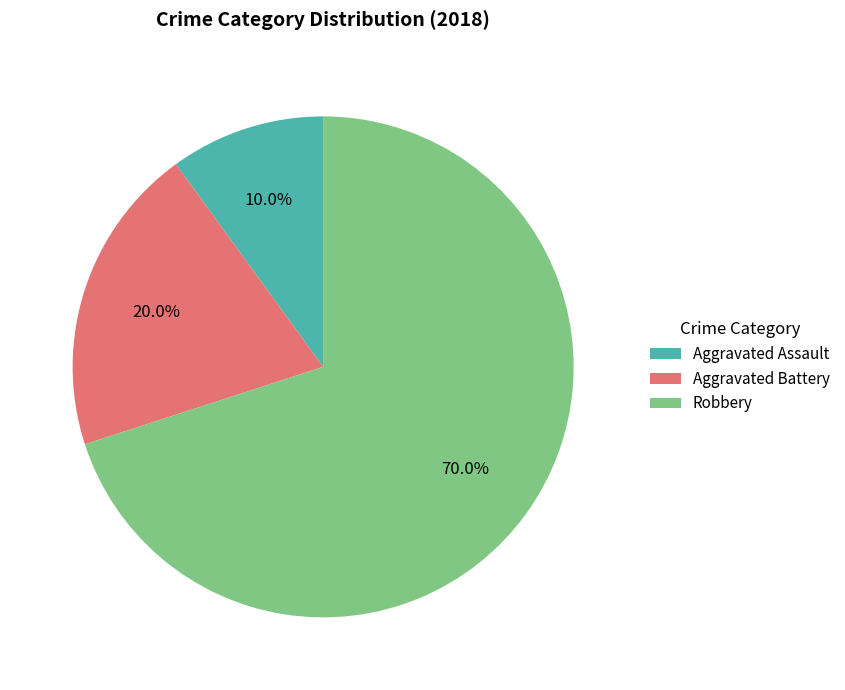

Approximately how many times larger is the value at Aggravated Battery compared to Aggravated Assault?

2.0